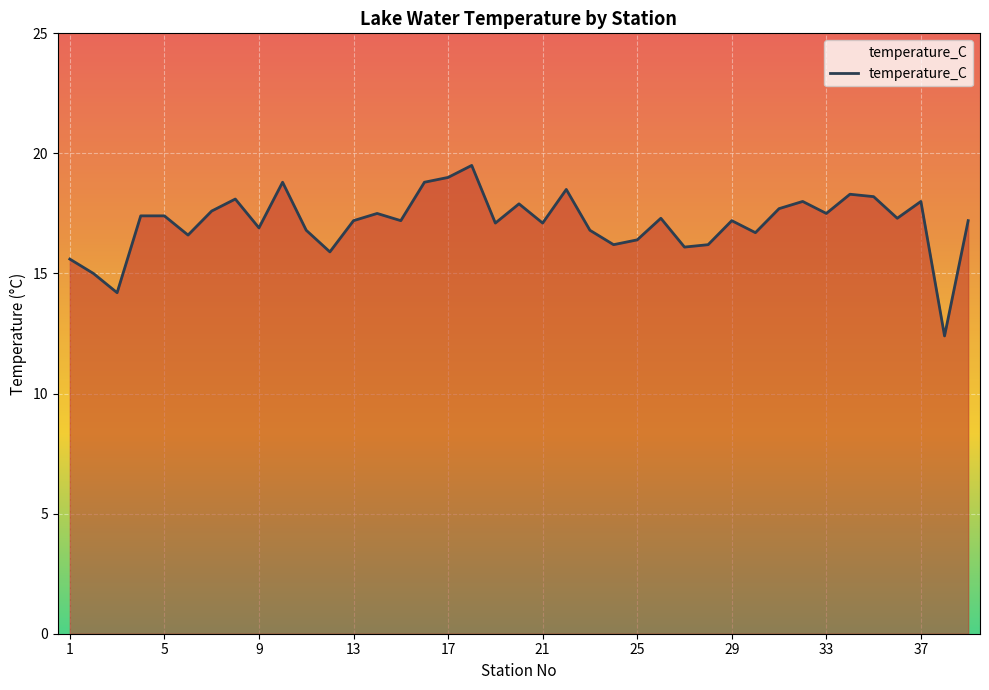

How many lines are shown in the chart?

1